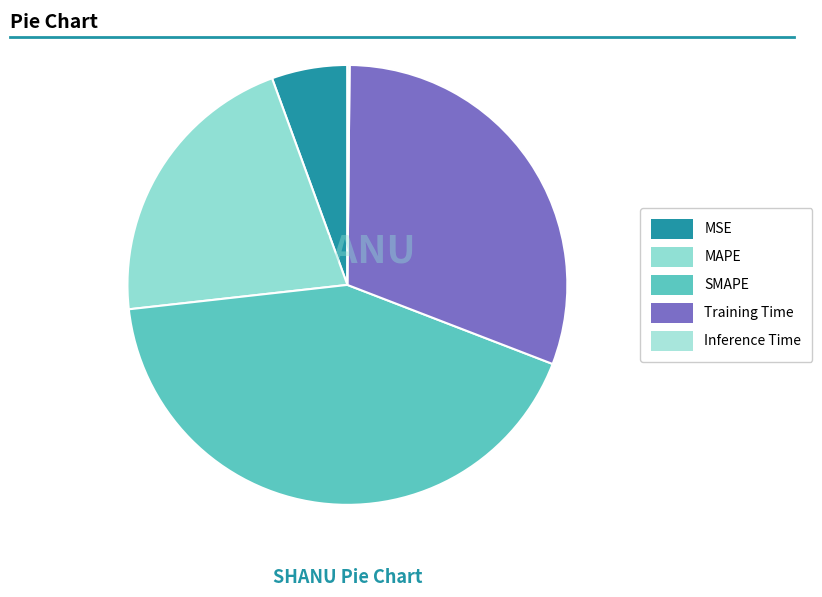

To the nearest percent, what is the difference between the MAPE and SMAPE slice percentages?

21%